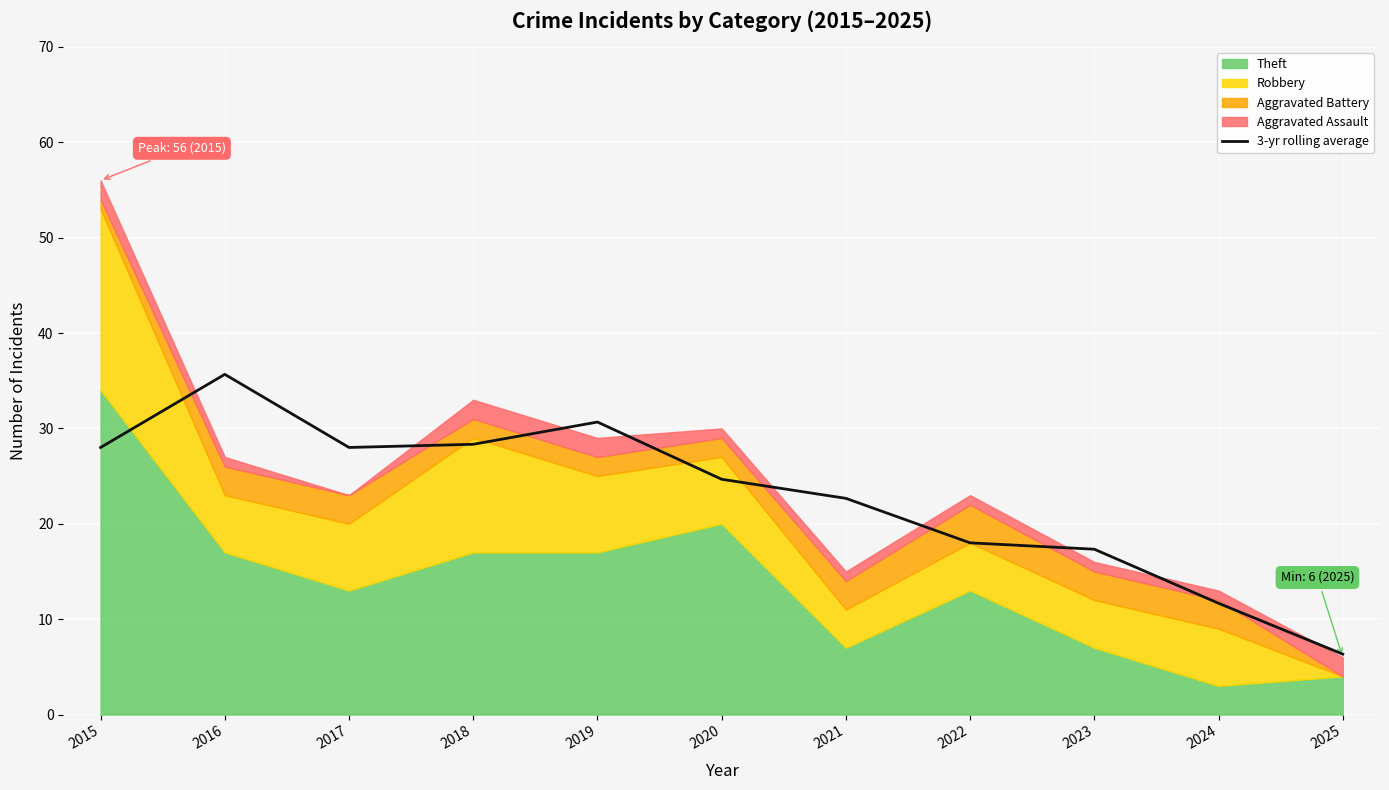

At which label does the data first exceed 24?

2015